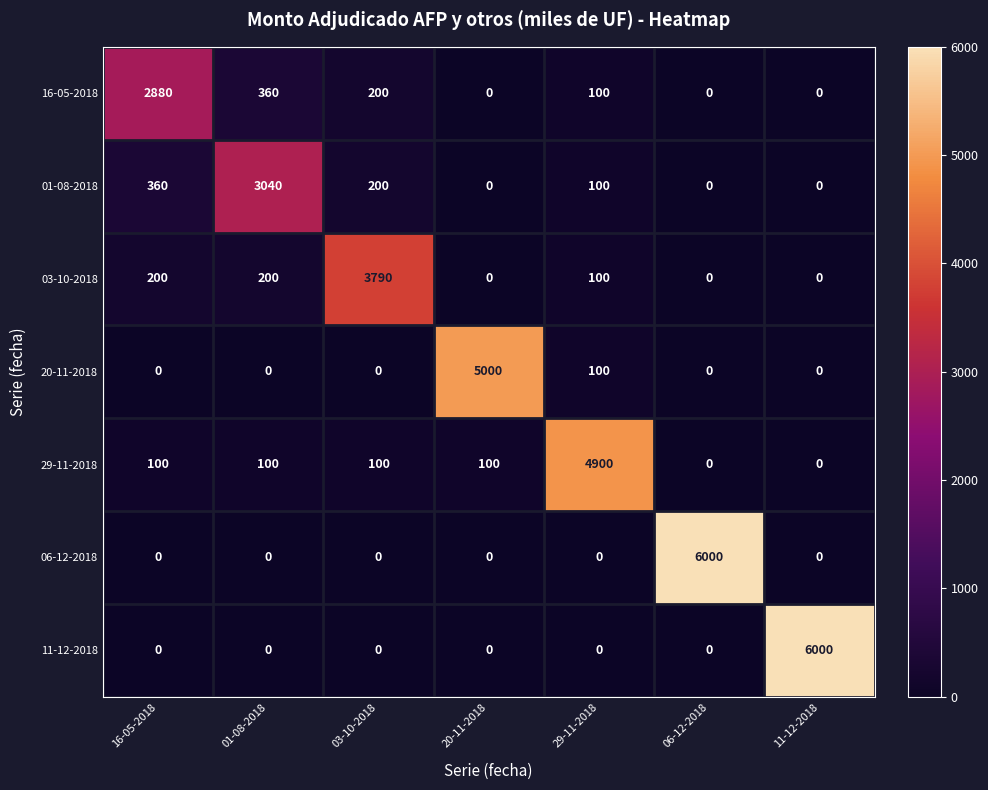

Where is 01-08-2018 nearest to the value 1520?

16-05-2018